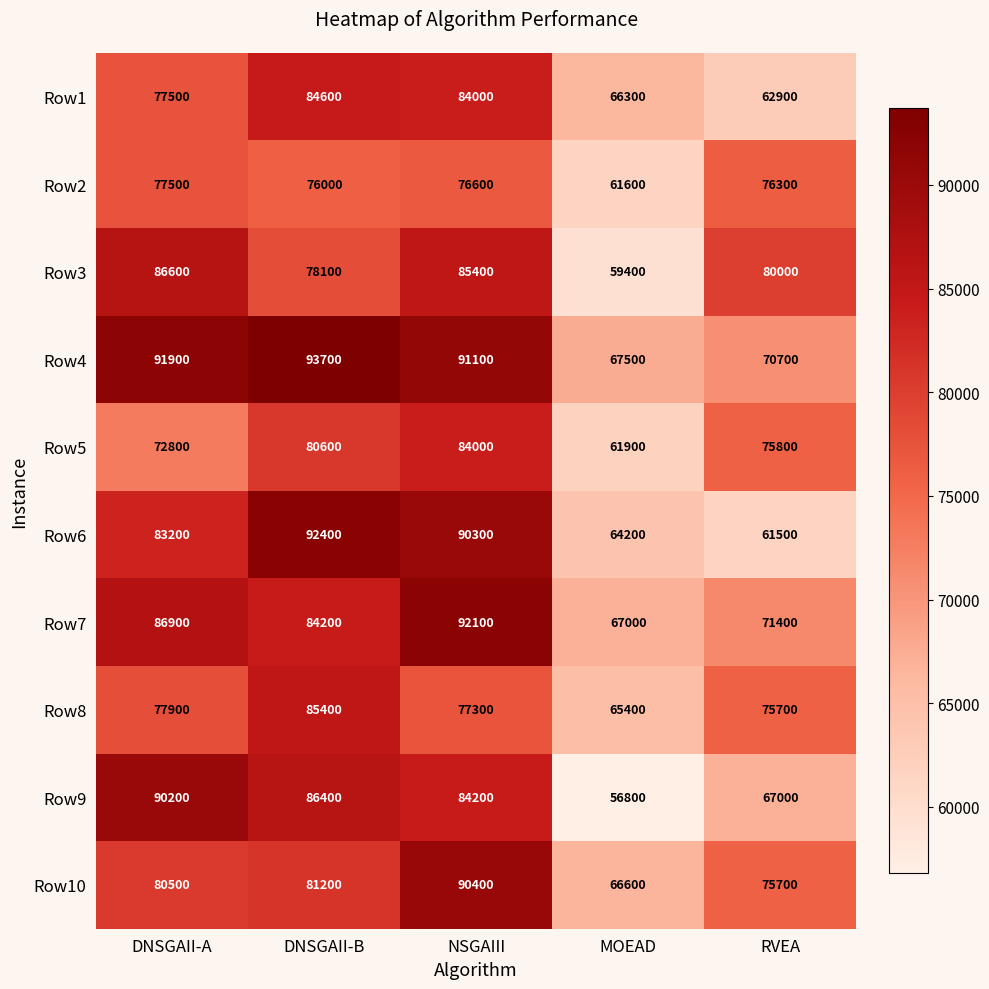

What is the total value across all series at NSGAIII?

855400